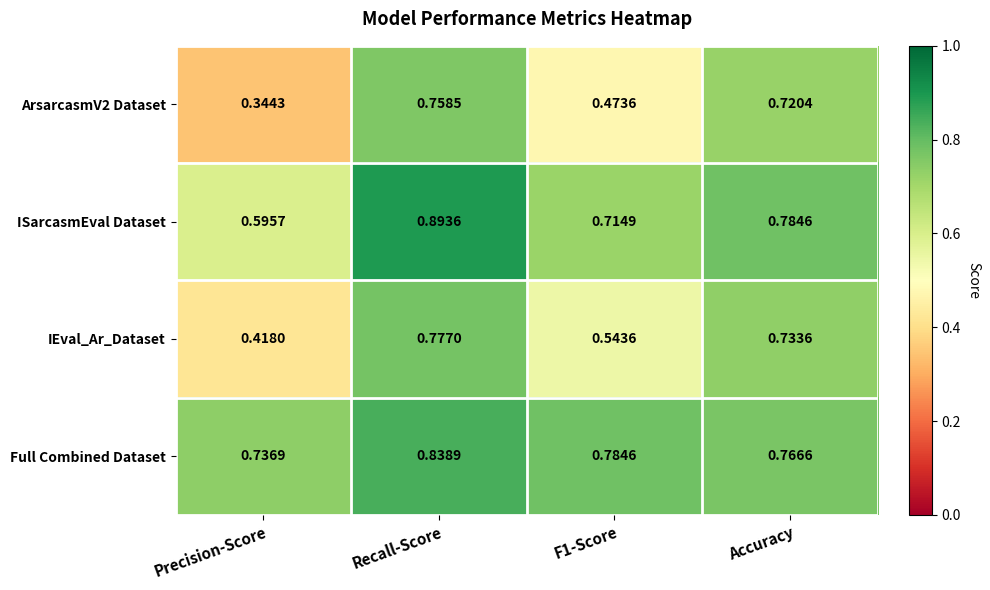

At which label is Full Combined Dataset closest to 0?

Precision-Score